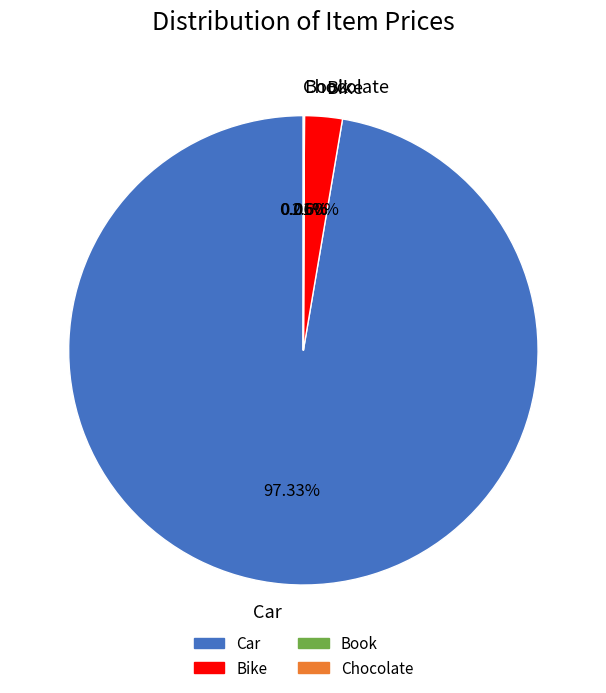

Is there a majority slice in this chart?

Yes